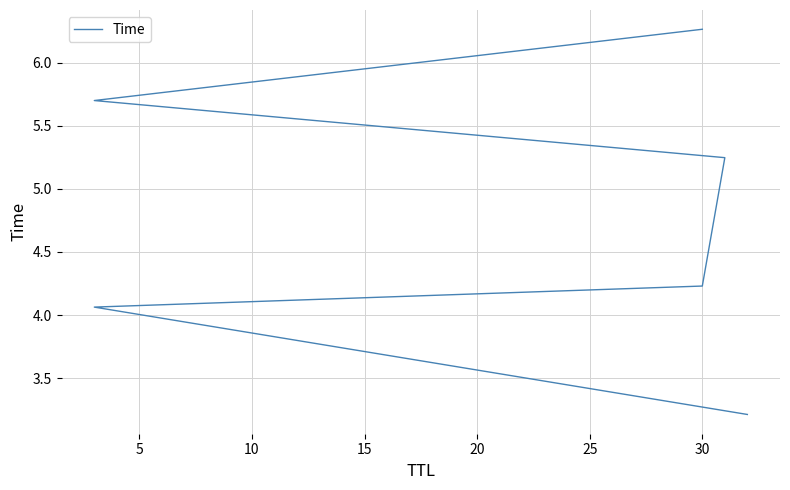

What is the difference between the second highest and minimum values?

2.5